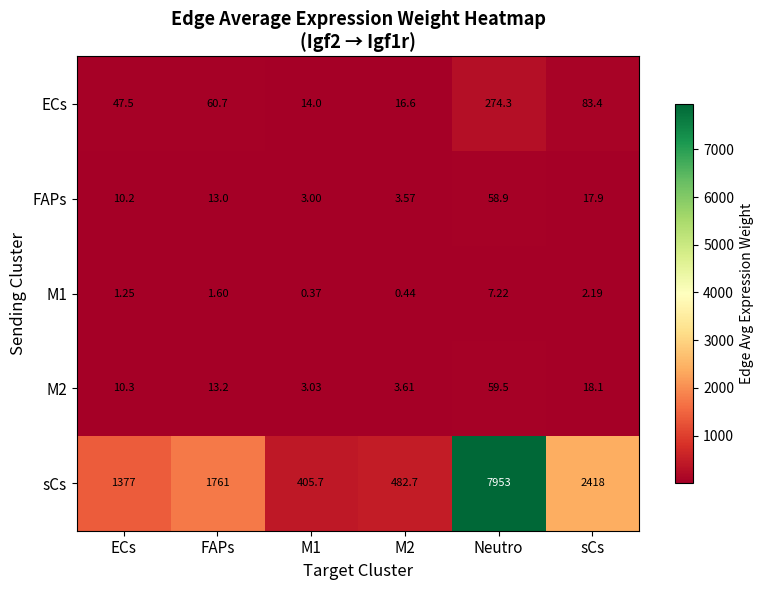

Which series has the largest total across all categories?

sCs